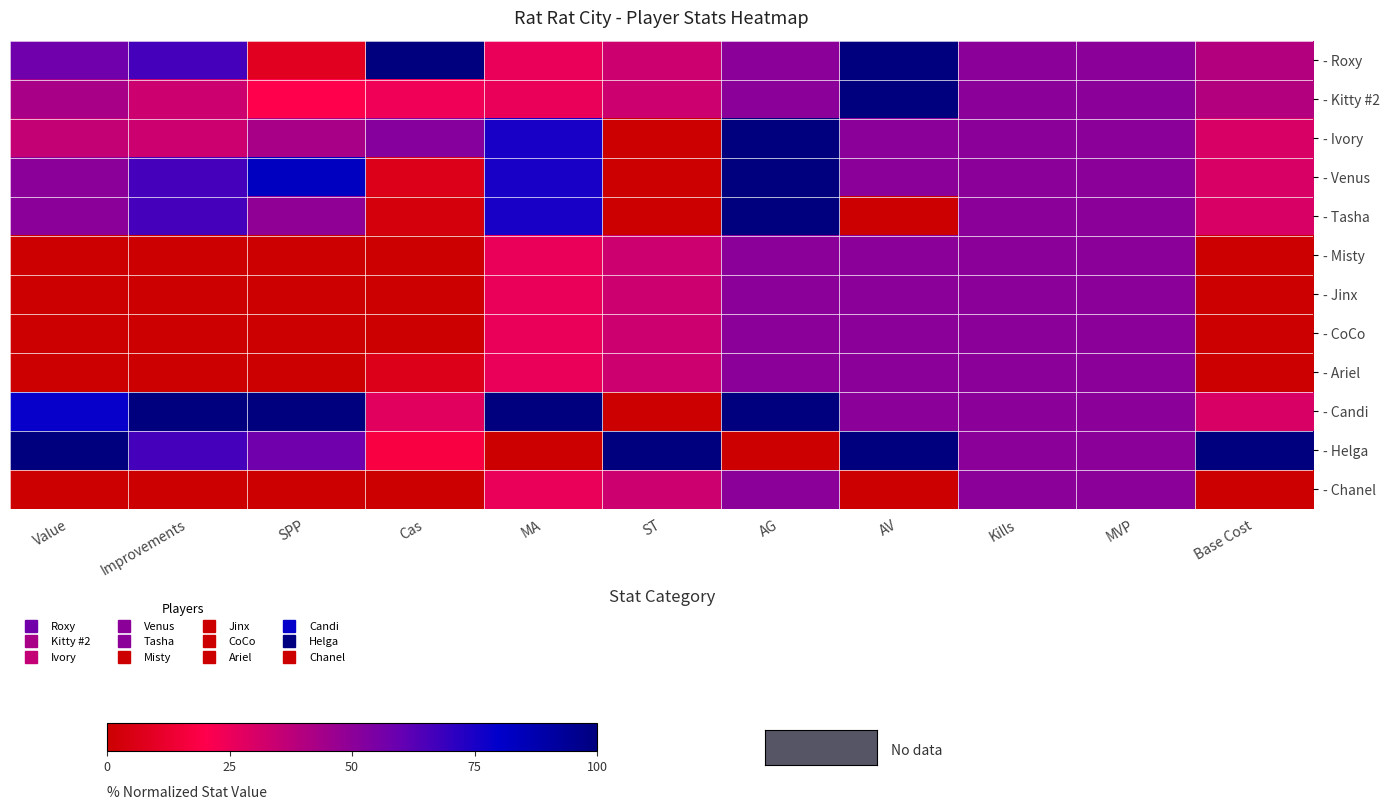

Count the number of data series in this chart.

12